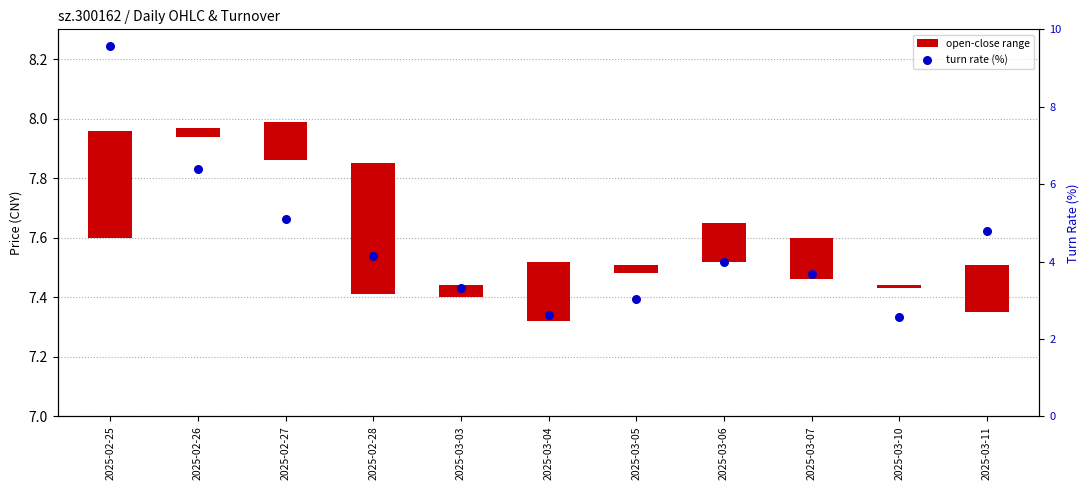

At which category is the sum across all series the highest?

2025-02-25